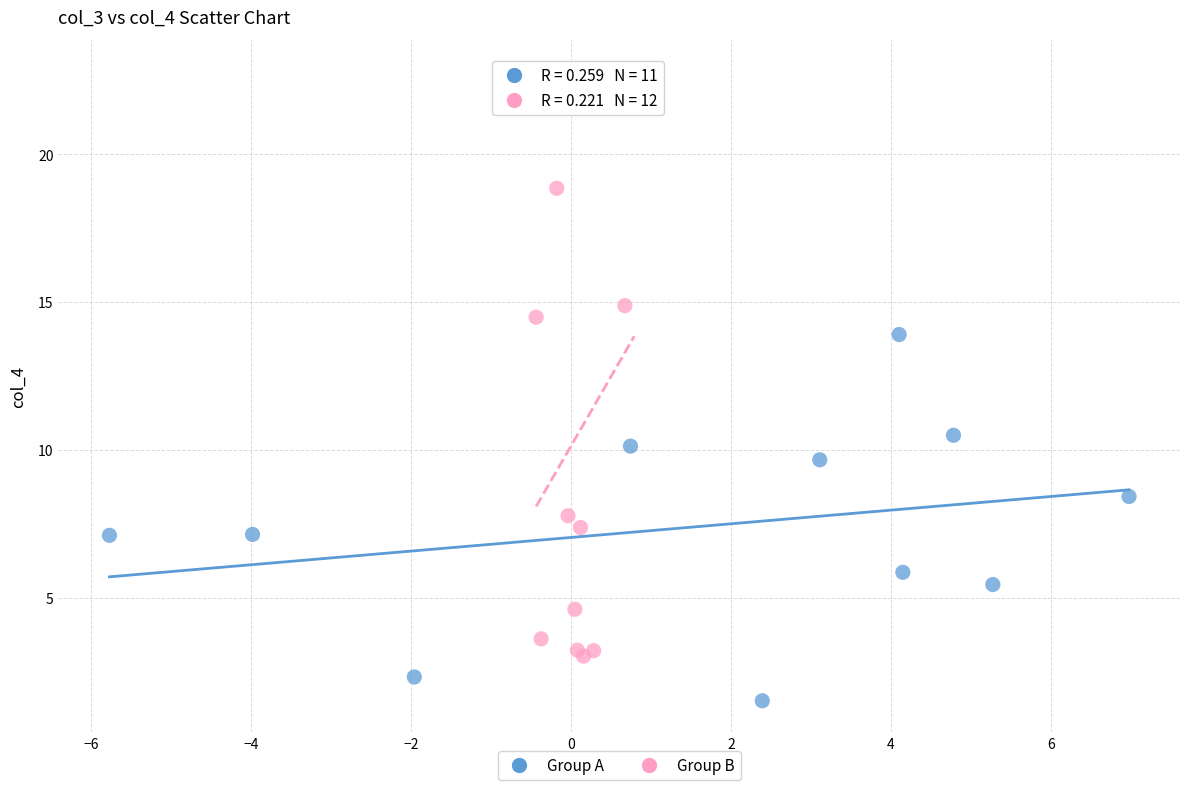

Which series has the largest Y range (max minus min)?

Group B